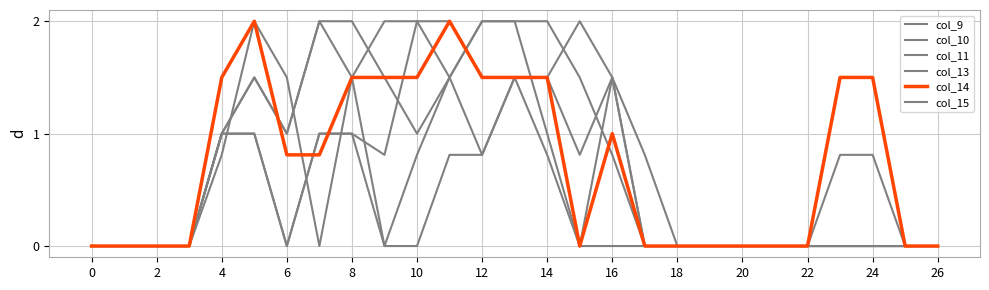

Does the chart display data point markers on the line(s)?

No